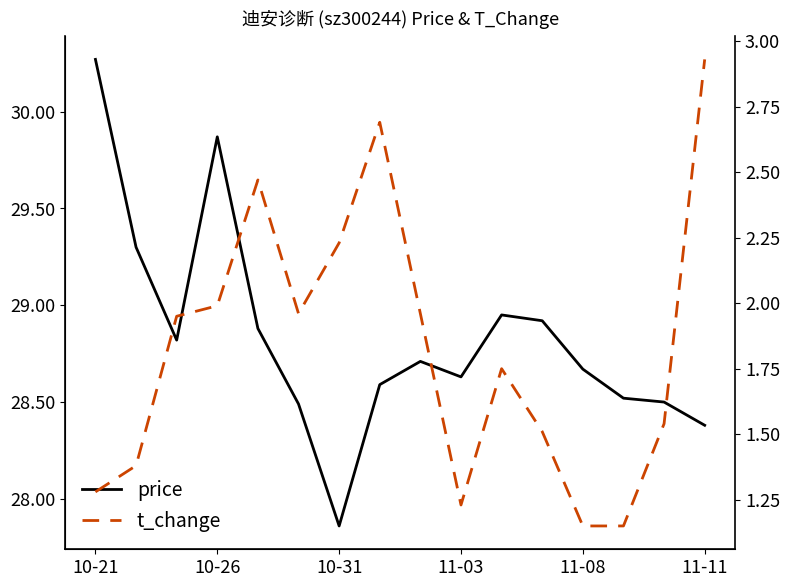

What is the average value of the t_change series?

1.8